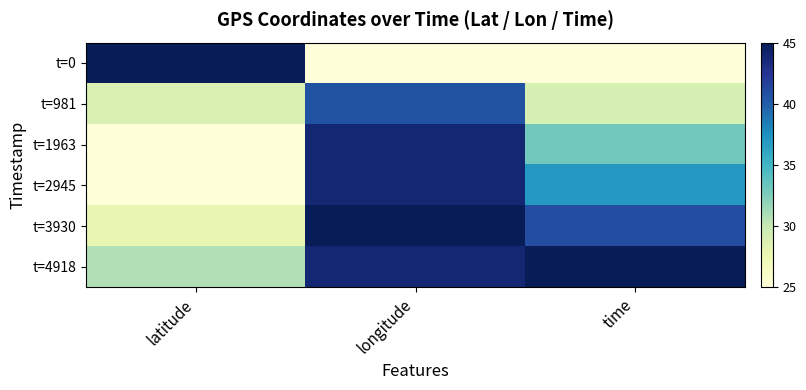

What is the difference between the highest and lowest values at time?

20.0